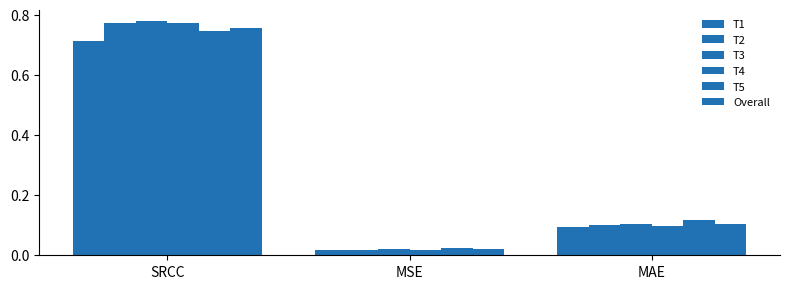

Which series has the widest spread of values?

T3